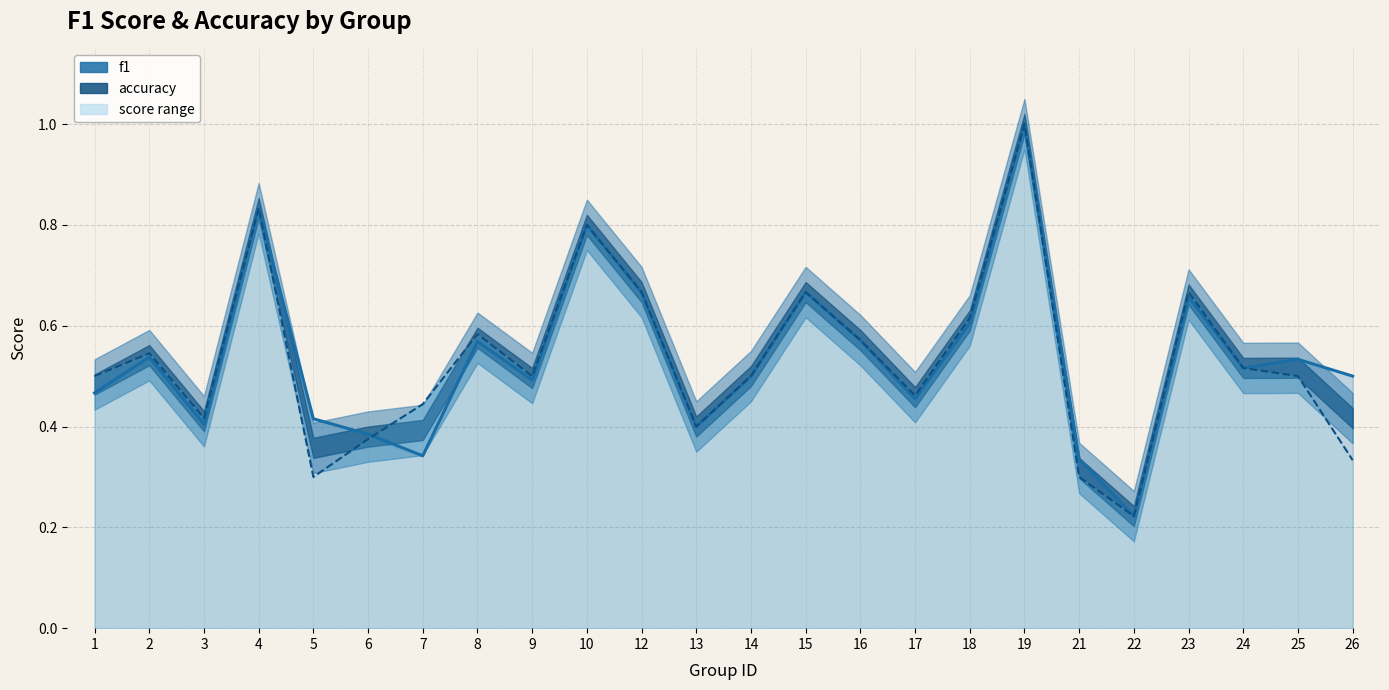

Is the value of accuracy at 24 greater than the value of f1 at 21?

Yes